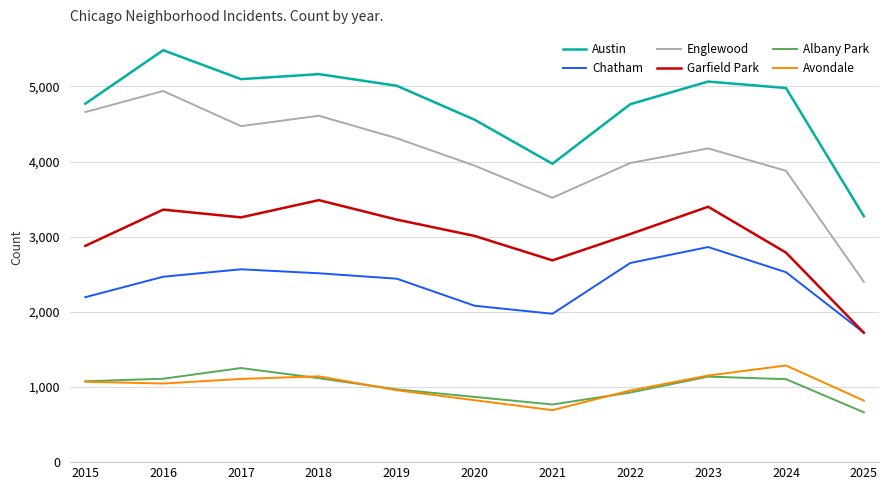

What is the difference between the Englewood values at 2024 and 2020?

68